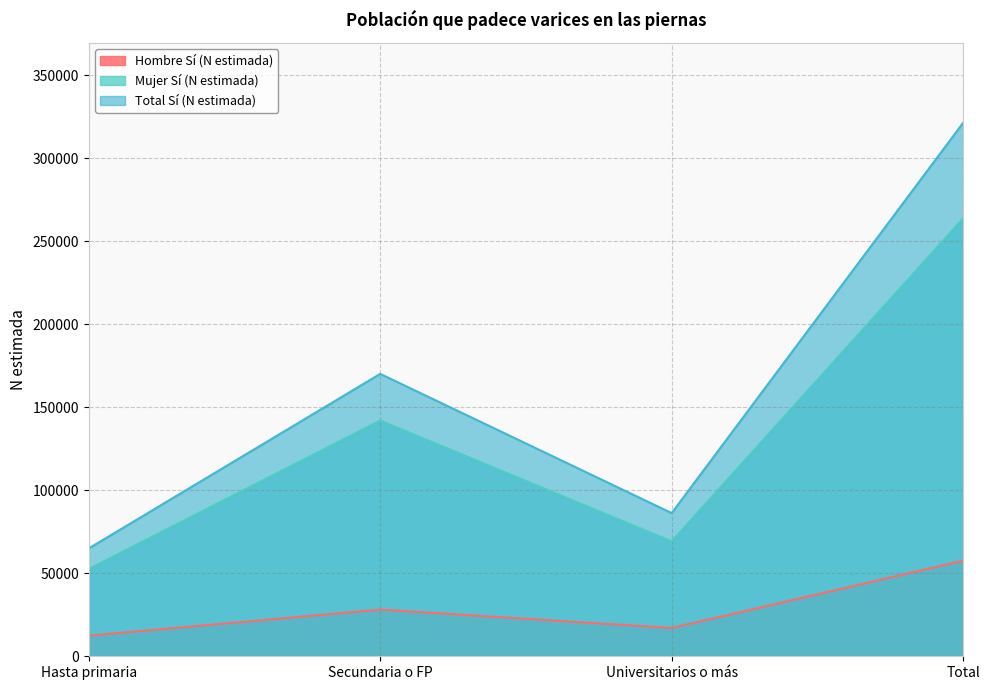

At which label is Total Sí (N estimada) closest to 193196?

Secundaria o FP